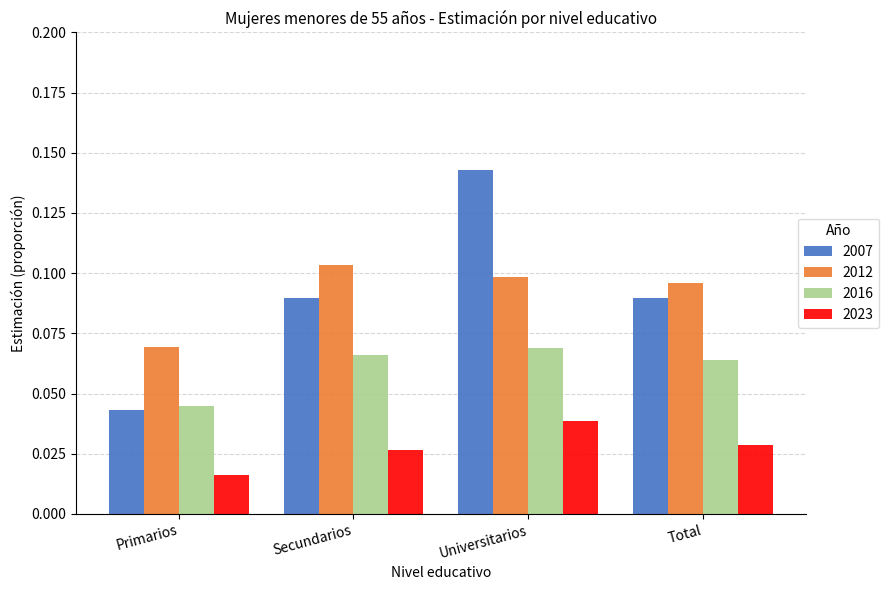

Count the 2016 values in the range 0 to 1.

4